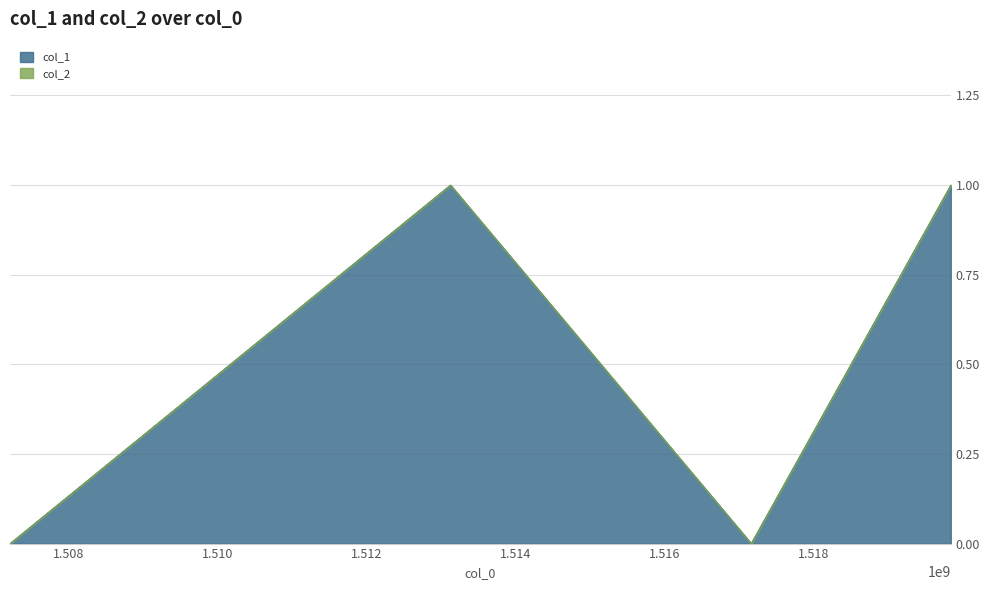

How many points are higher than both their immediate neighbors (excluding endpoints)?

1